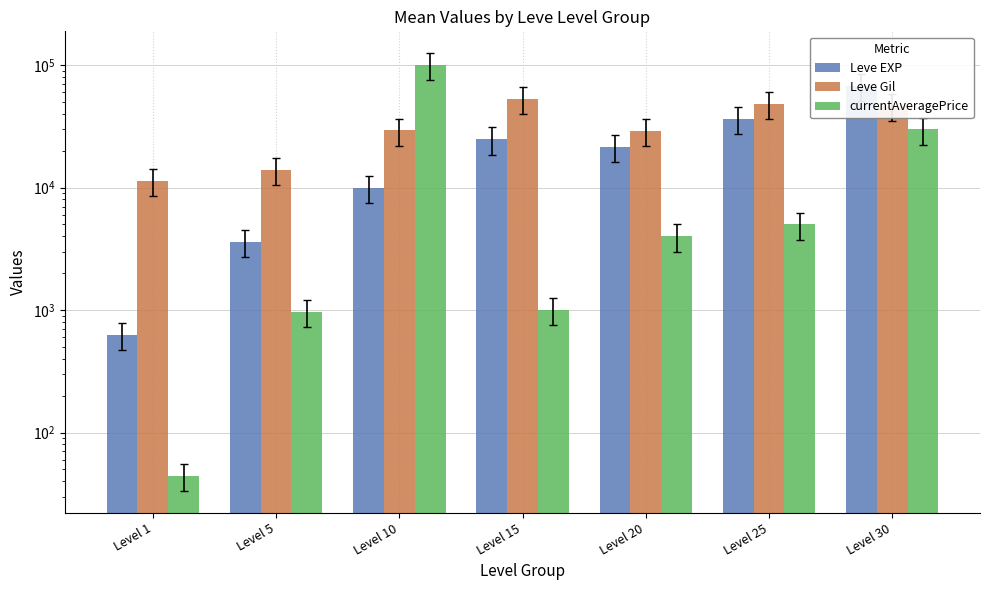

At which label does currentAveragePrice reach its minimum?

Level 1